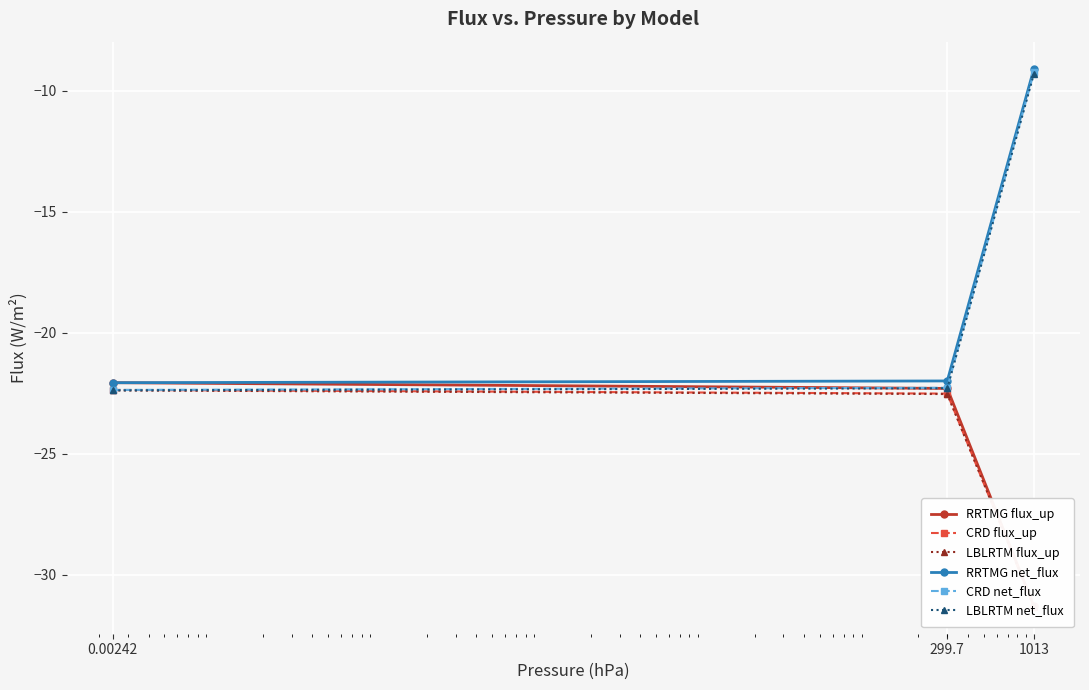

What is the total value across all series at 1013?

-121.6